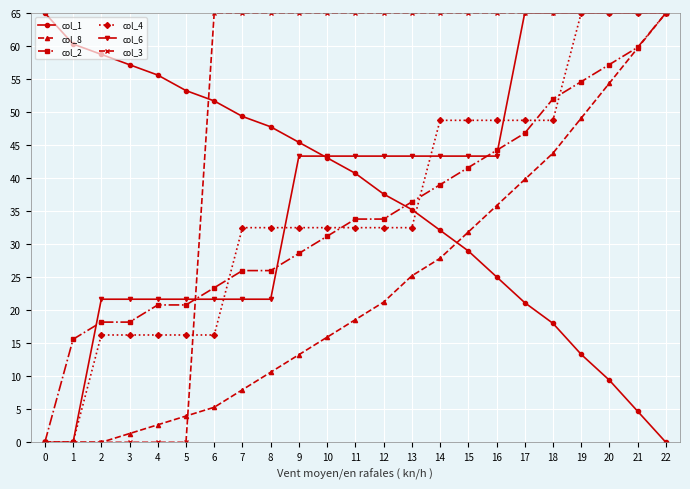

How many series are shown in this chart?

6